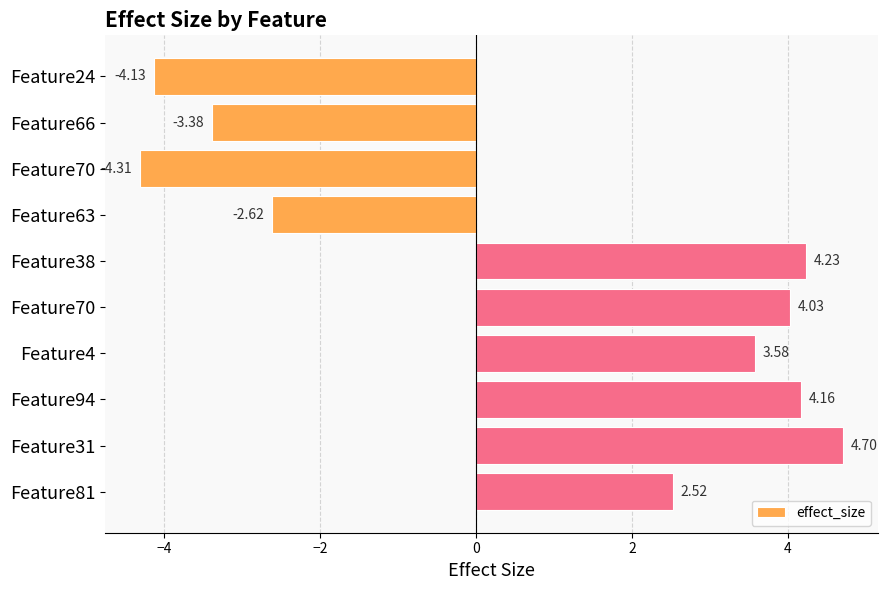

How many bars are there in total?

10